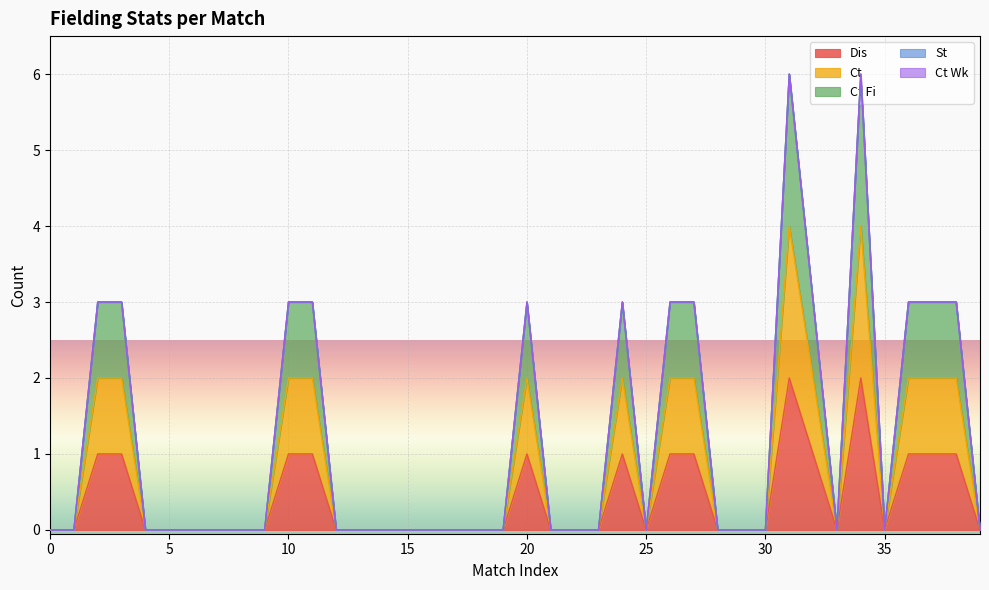

Reading left to right, list all the values displayed in this chart.

Dis: 0	0	1	1	0	0	0	0	0	0	1	1	0	0	0	0	0	0	0	0	1	0	0	0	1	0	1	1	0	0	0	2	1	0	2	0	1	1	1	0
Ct: 0	0	2	2	0	0	0	0	0	0	2	2	0	0	0	0	0	0	0	0	2	0	0	0	2	0	2	2	0	0	0	4	2	0	4	0	2	2	2	0
Ct Fi: 0	0	3	3	0	0	0	0	0	0	3	3	0	0	0	0	0	0	0	0	3	0	0	0	3	0	3	3	0	0	0	6	3	0	6	0	3	3	3	0